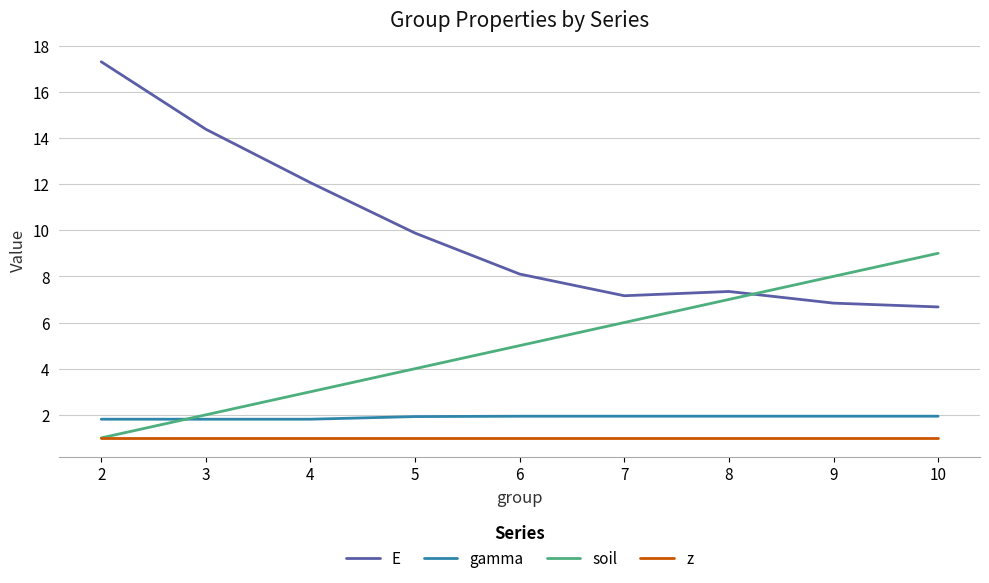

Is the value of gamma at 9 greater than the value of soil at 7?

No